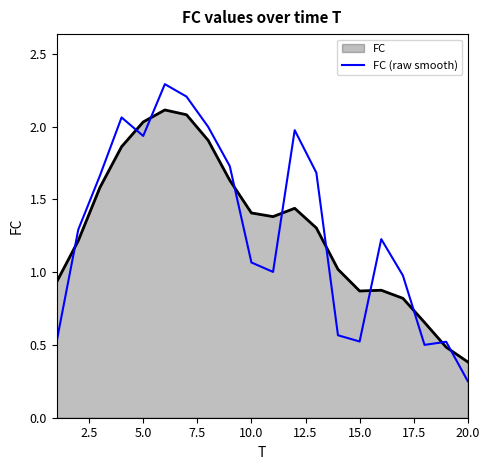

What is the maximum value shown in the chart?

2.3